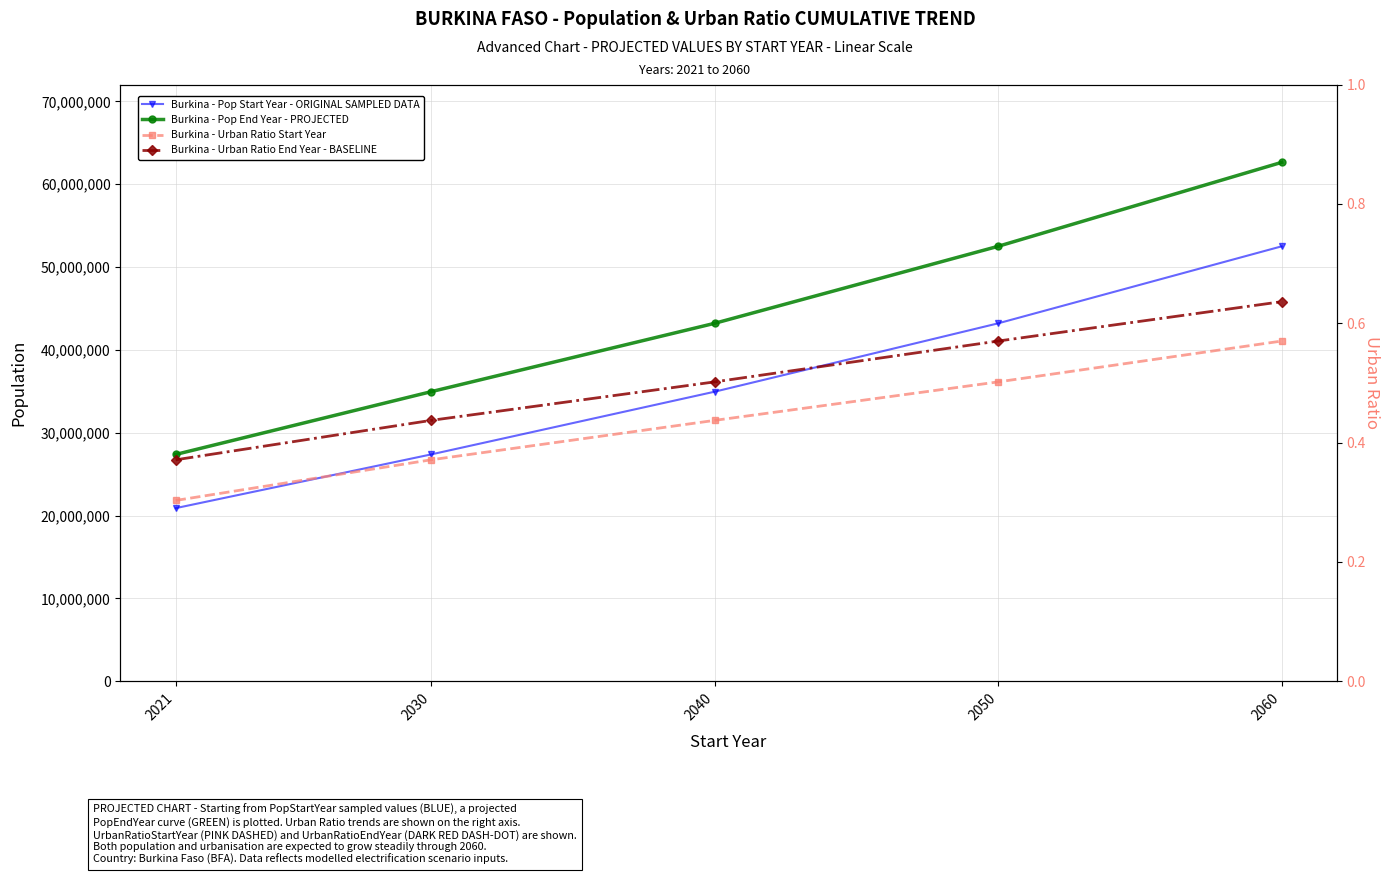

What is the minimum value for Burkina - Urban Ratio Start Year?

0.3